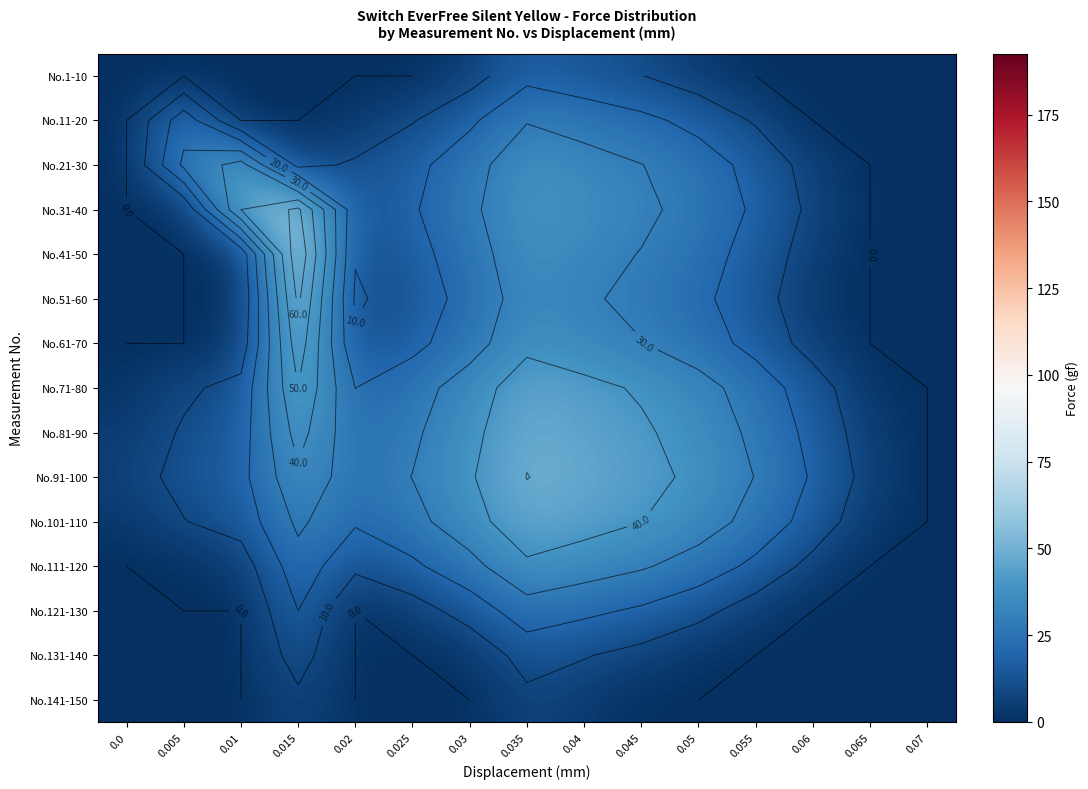

True or false: No.61-70 has a value of -28.8 at 0.005.

False